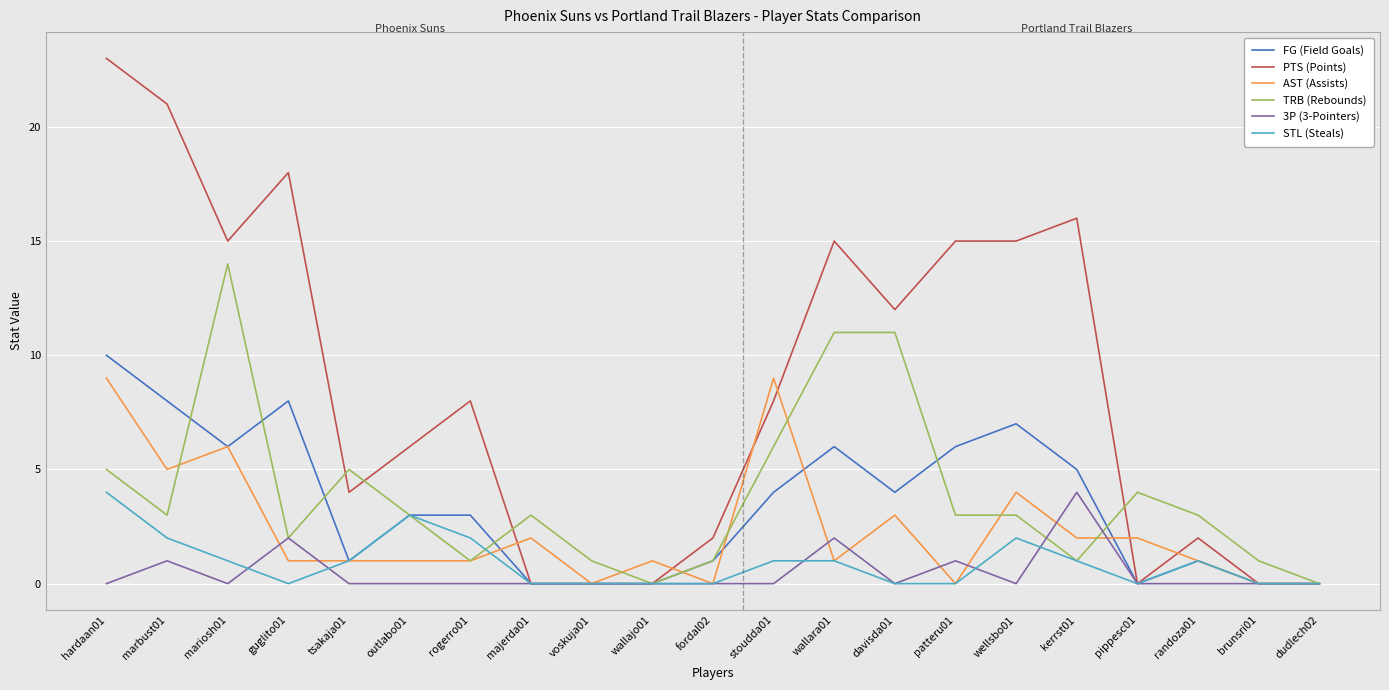

What is the highest value of the STL (Steals) series?

4